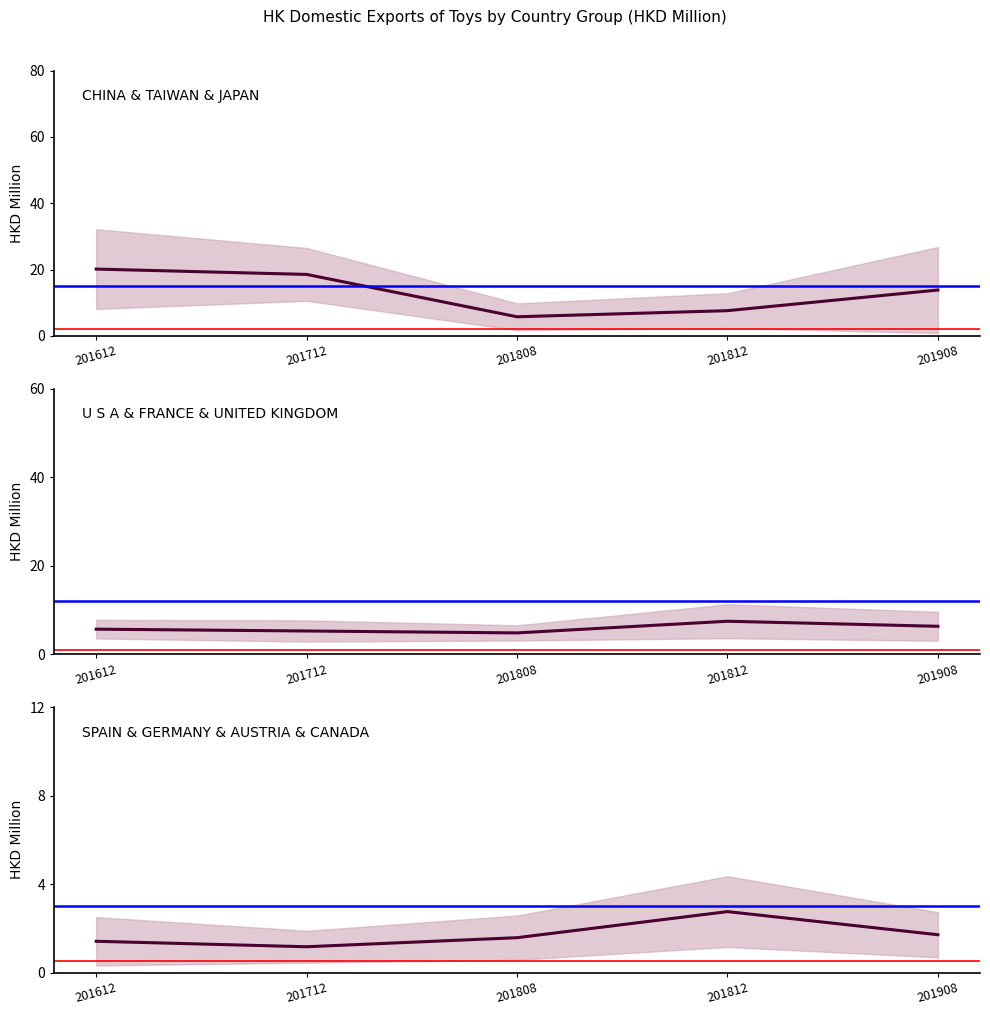

How many data points in U S A & FRANCE & UNITED KINGDOM are less than 5?

1